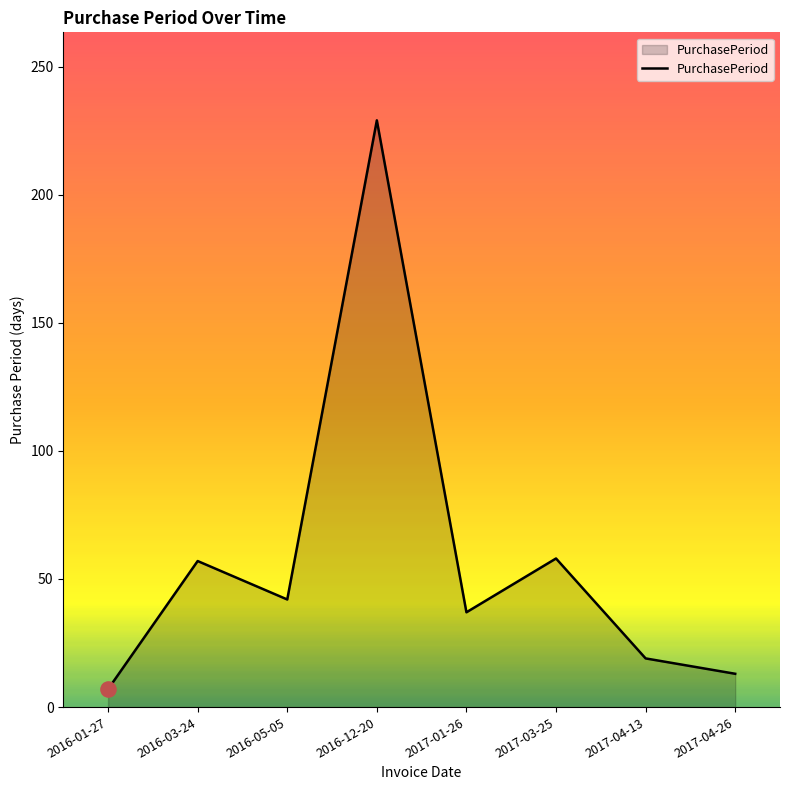

Which has a higher value, 2016-12-20 or 2017-04-26?

2016-12-20